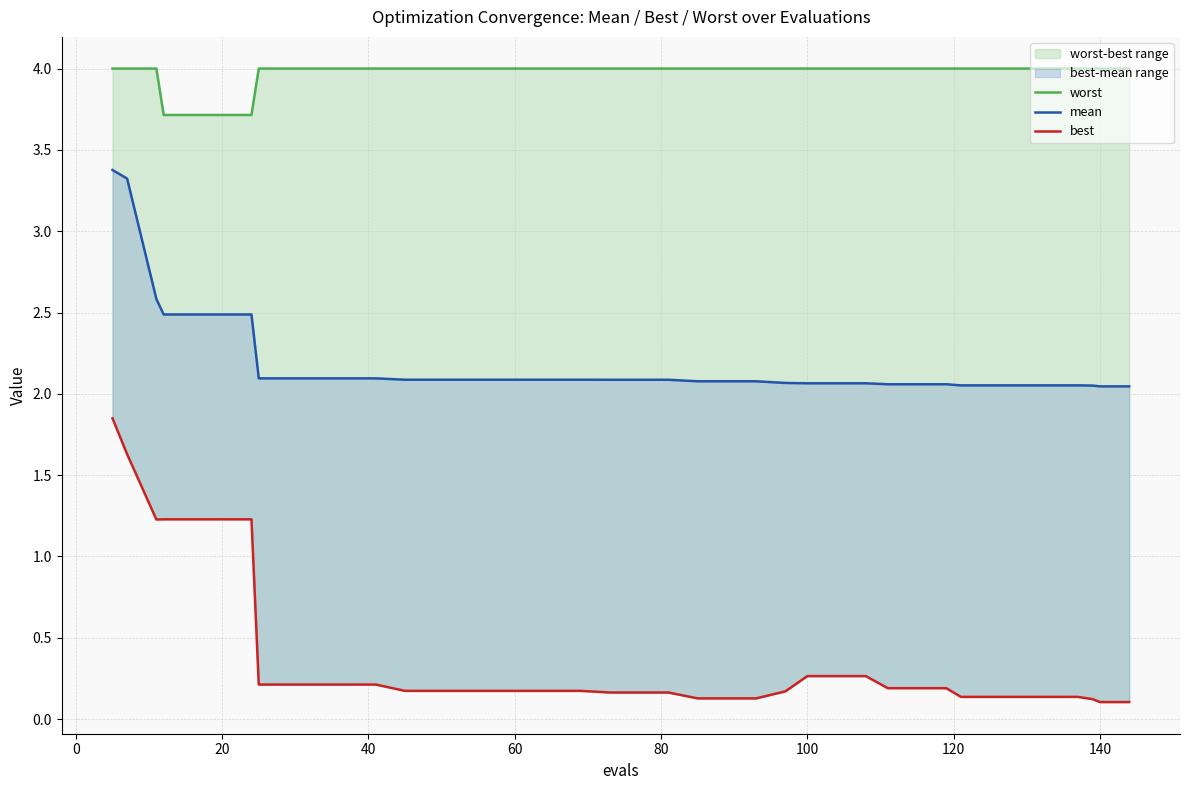

At how many categories does at least one series exceed 1?

40